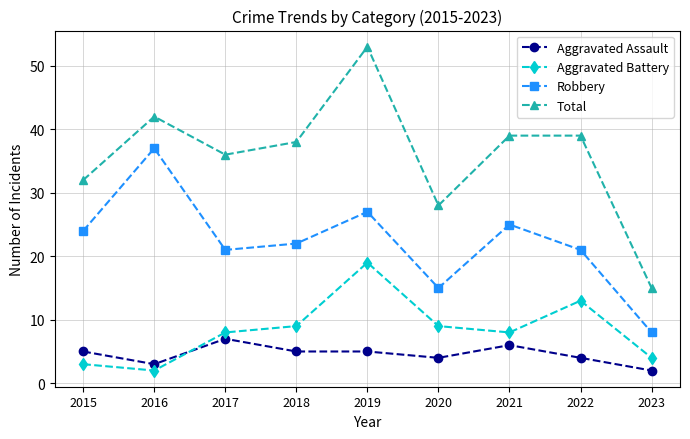

Which series changed the most between 2016 and 2017?

Robbery